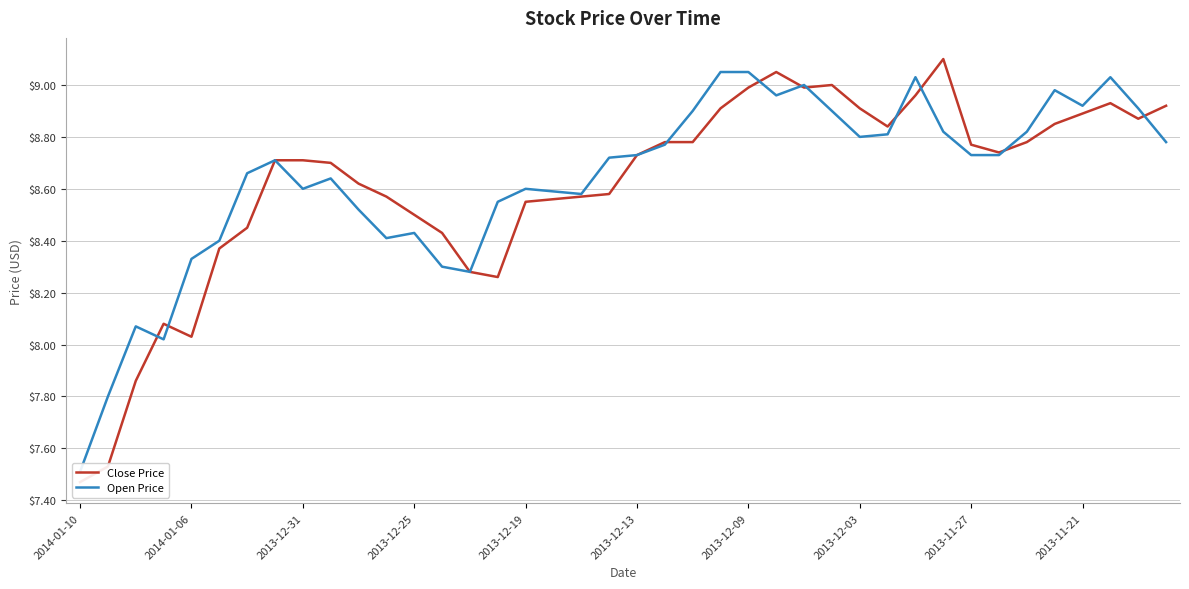

List the labels in order of Open Price value, largest first.

23, 24, 30, 37, 26, 35, 25, 36, 38, 22, 27, 31, 34, 29, 28, 39, 21, 20, 32, 33, 19, 2013-12-03, 2013-12-09, 2013-11-21, 2013-11-27, 16, 17, 18, 15, 10, 12, 11, 2013-12-13, 2013-12-19, 13, 14, 2013-12-31, 2013-12-25, 2014-01-06, 2014-01-10